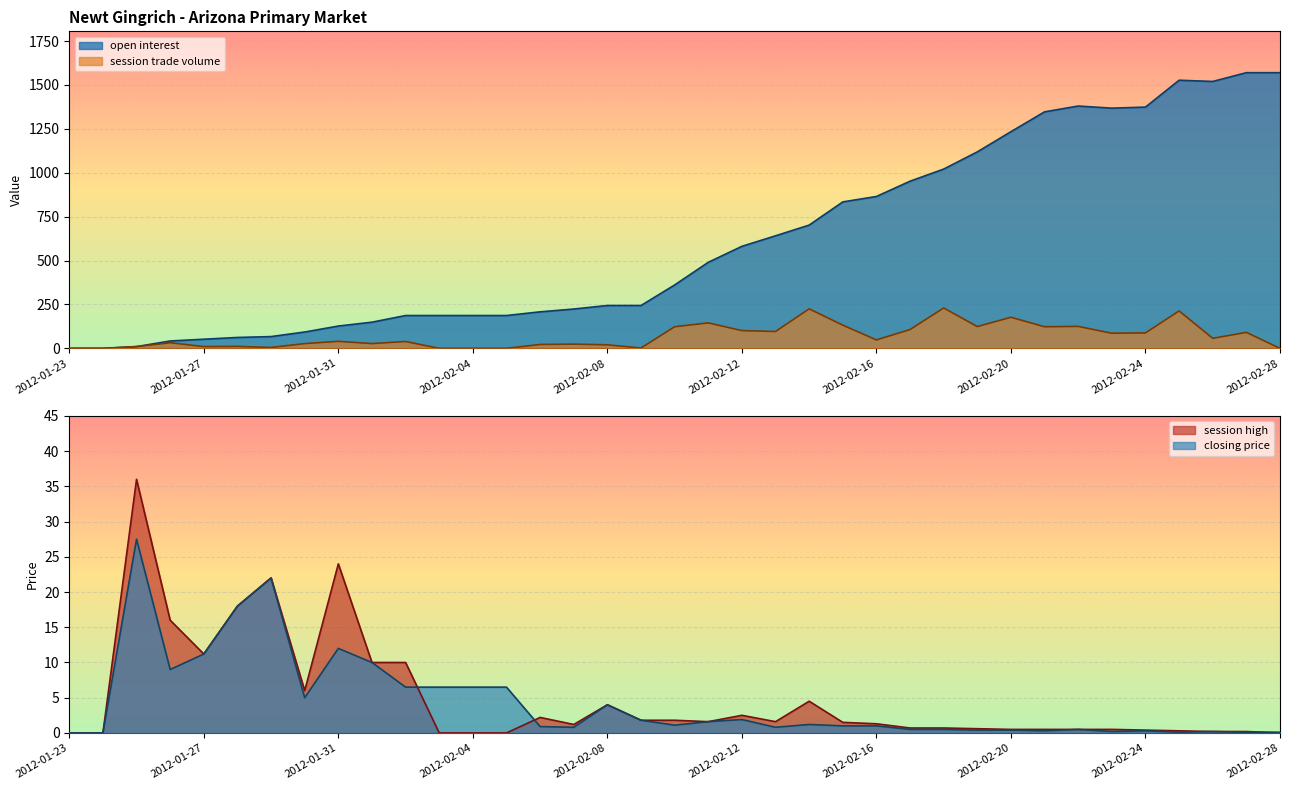

Is it true that session high equals 36.0 at 2012-01-25?

True